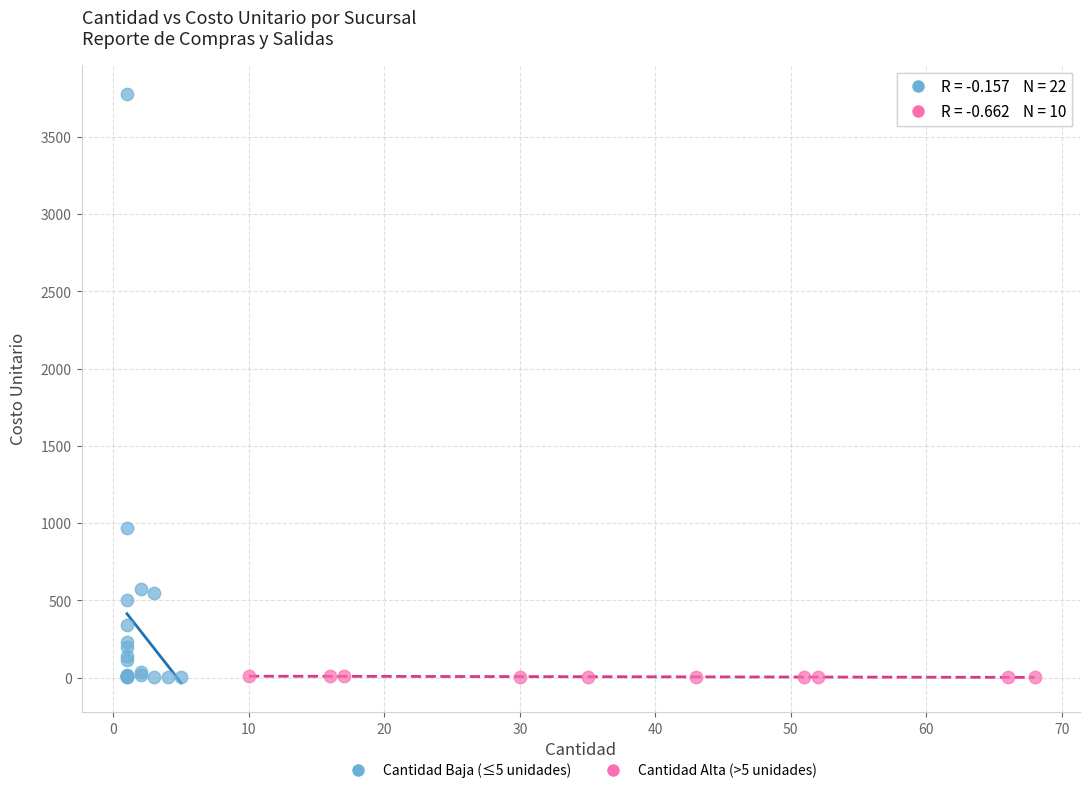

Which series contains the highest Y value?

Cantidad Baja (≤5 unidades)